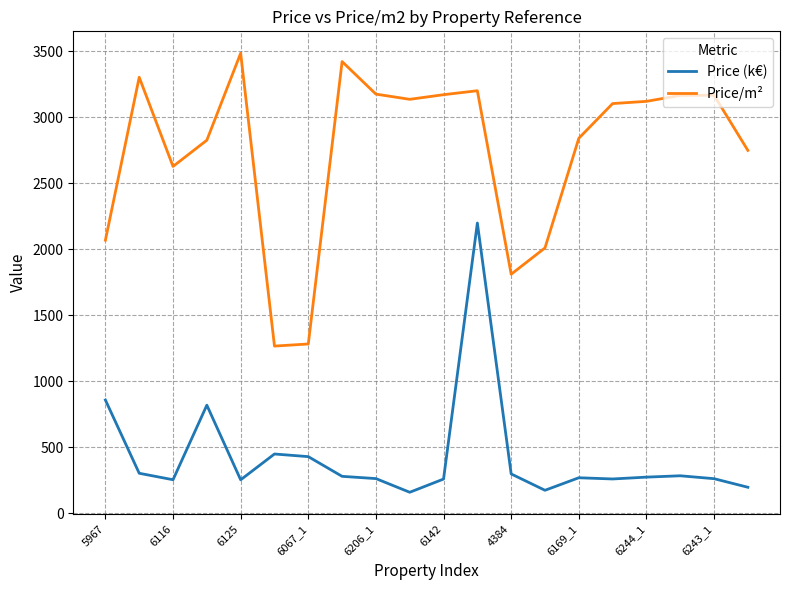

Does the chart display data point markers on the line(s)?

No